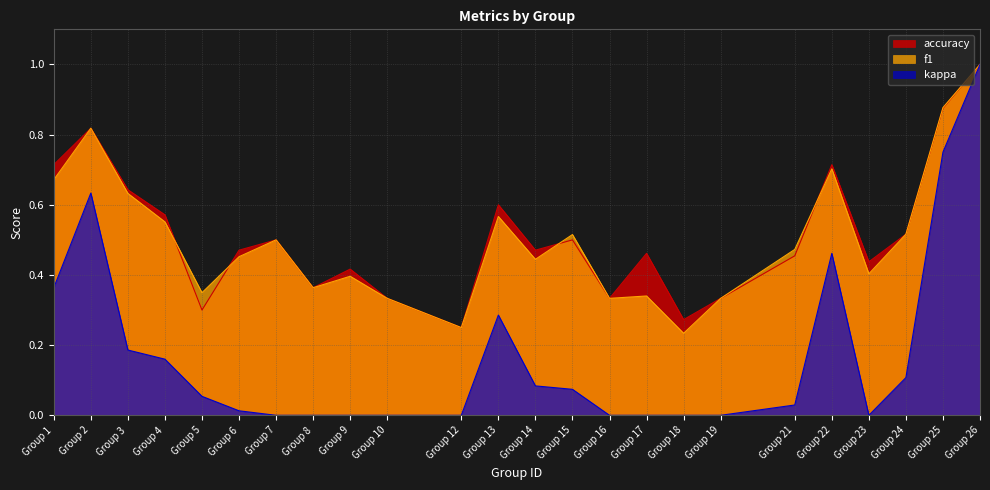

Which series changed the most between Group 6 and Group 26?

kappa